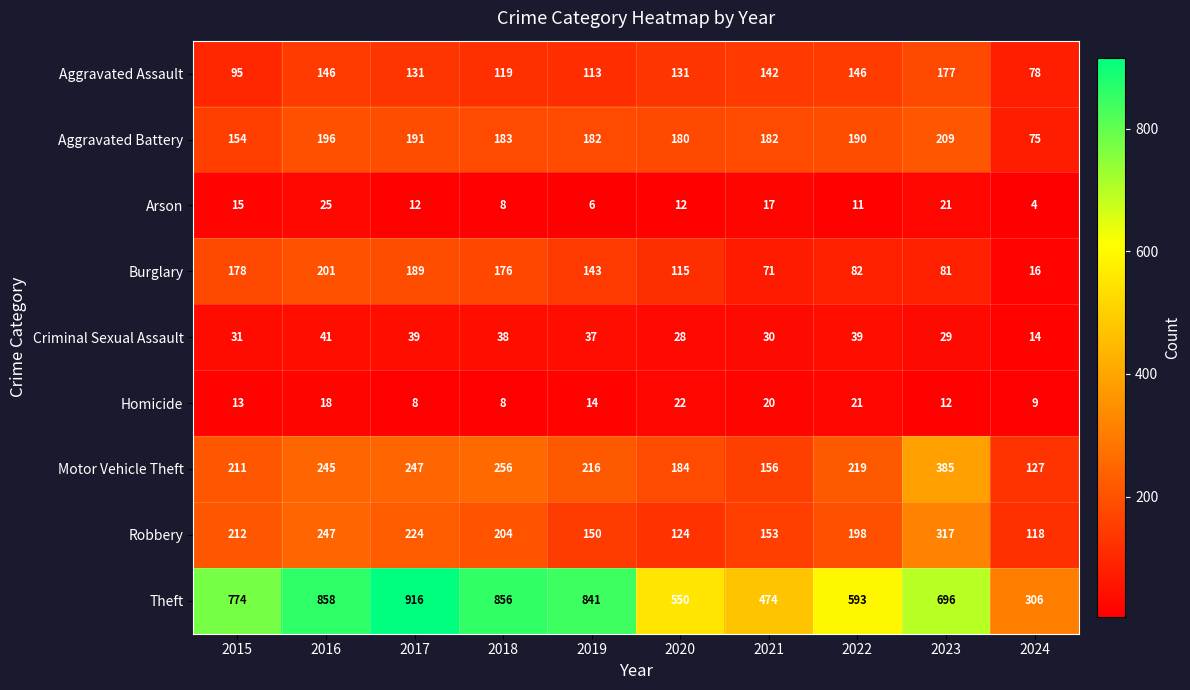

What is the approximate value of Homicide at 2016?

18